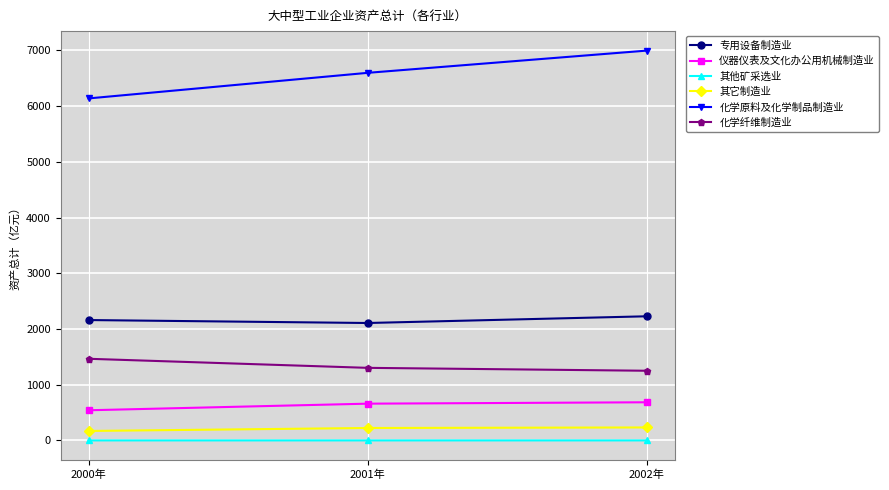

Which series has the largest range (max minus min)?

化学原料及化学制品制造业